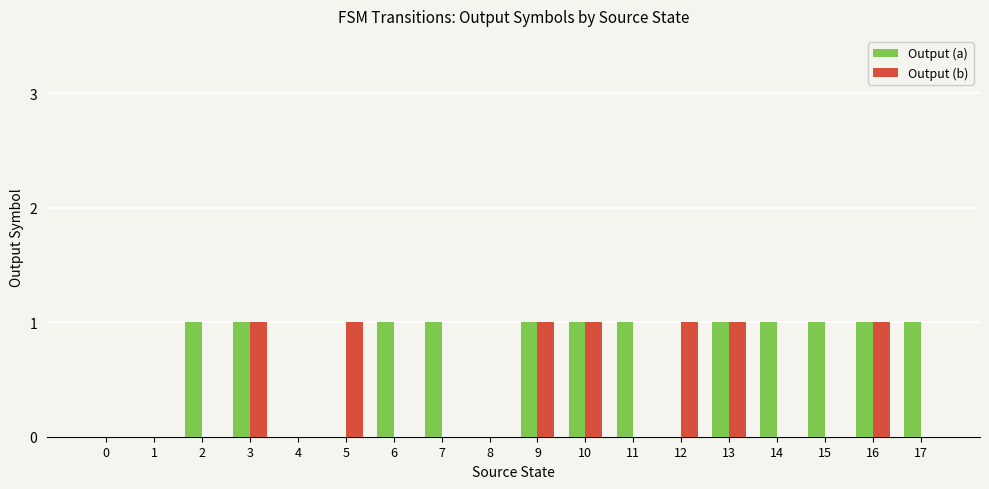

Is the value of Output (b) at 1 greater than the value of Output (a) at 14?

No